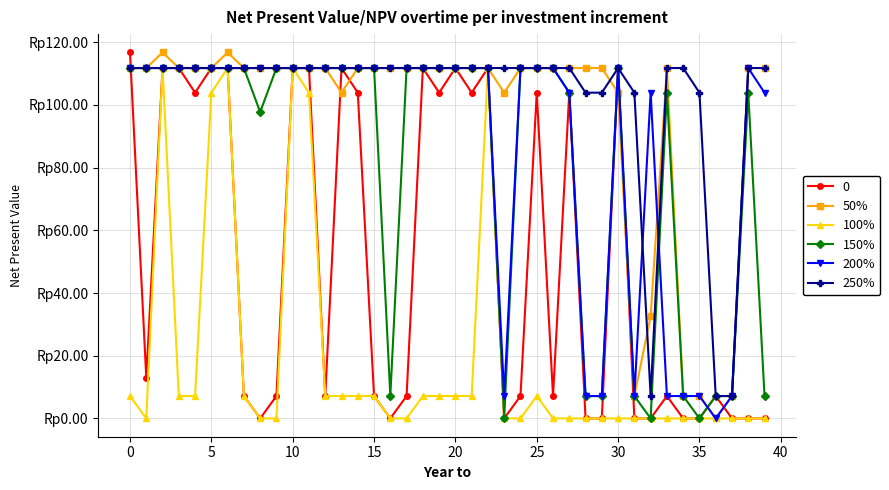

What are all the series names shown in the legend?

0, 50%, 100%, 150%, 200%, 250%